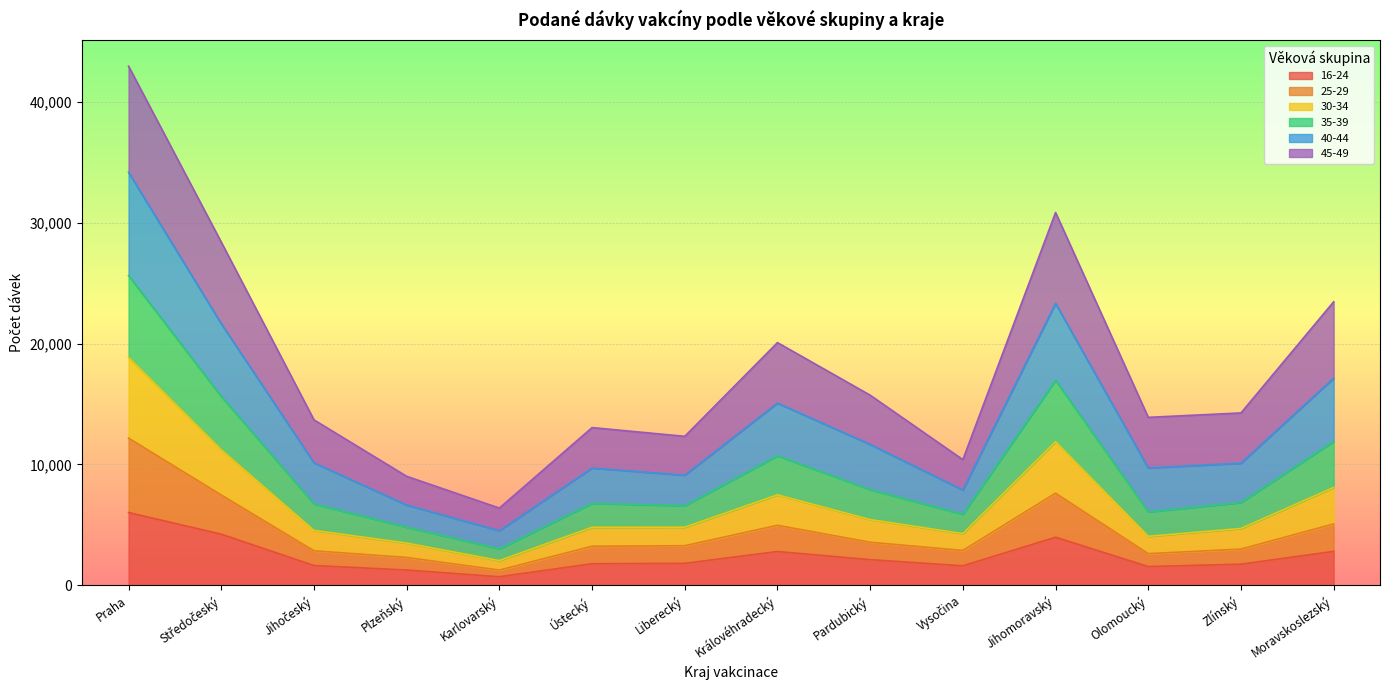

What is the difference between the highest and lowest values at Liberecký?

10509